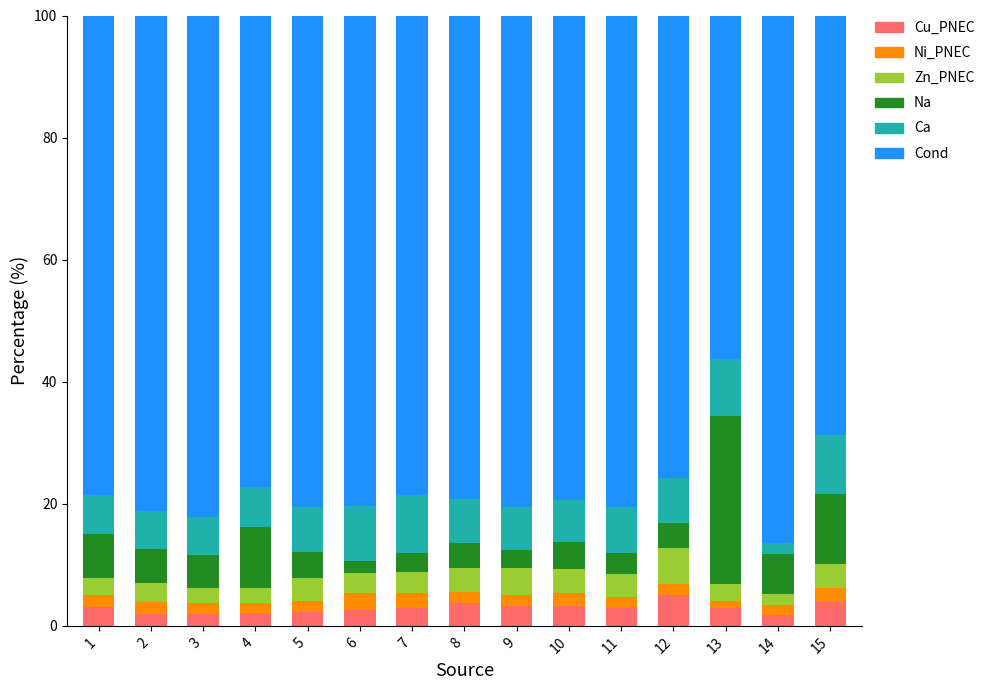

What is the difference between the maximum and minimum values in the Cu_PNEC series?

3.3